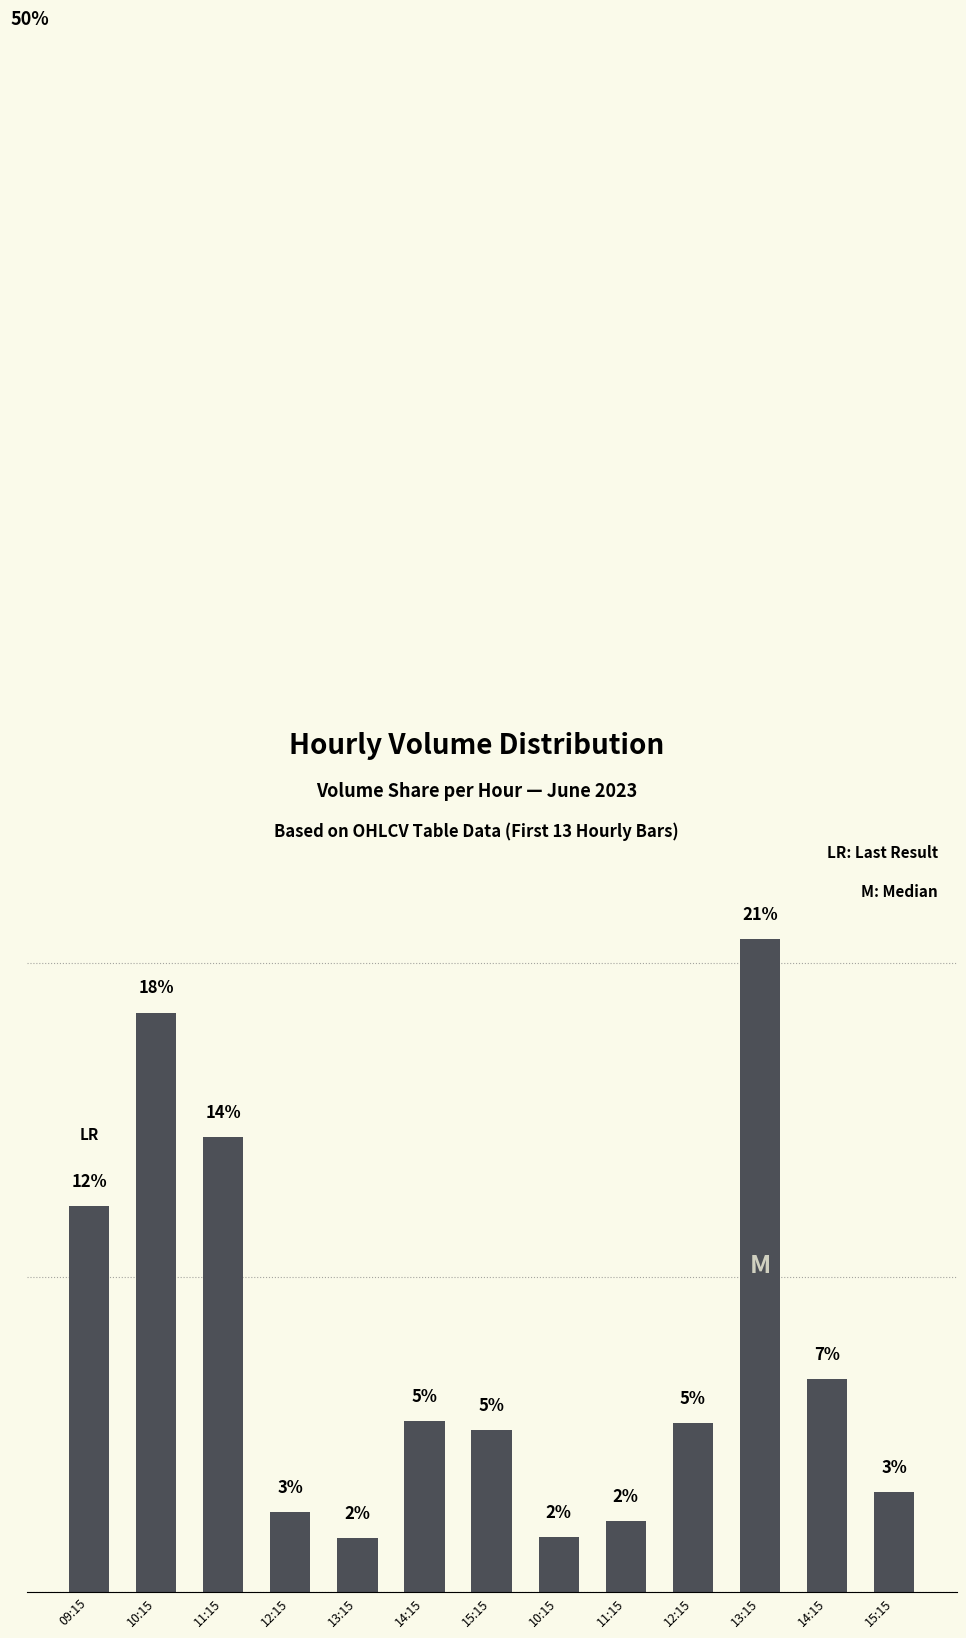

Reading right to left, transcribe all the data shown in this chart.

15:15=3.2	14:15=6.8	13:15=20.7	12:15=5.4	11:15=2.3	10:15=1.7	15:15=5.1	14:15=5.4	13:15=1.7	12:15=2.5	11:15=14.5	10:15=18.4	09:15=12.3